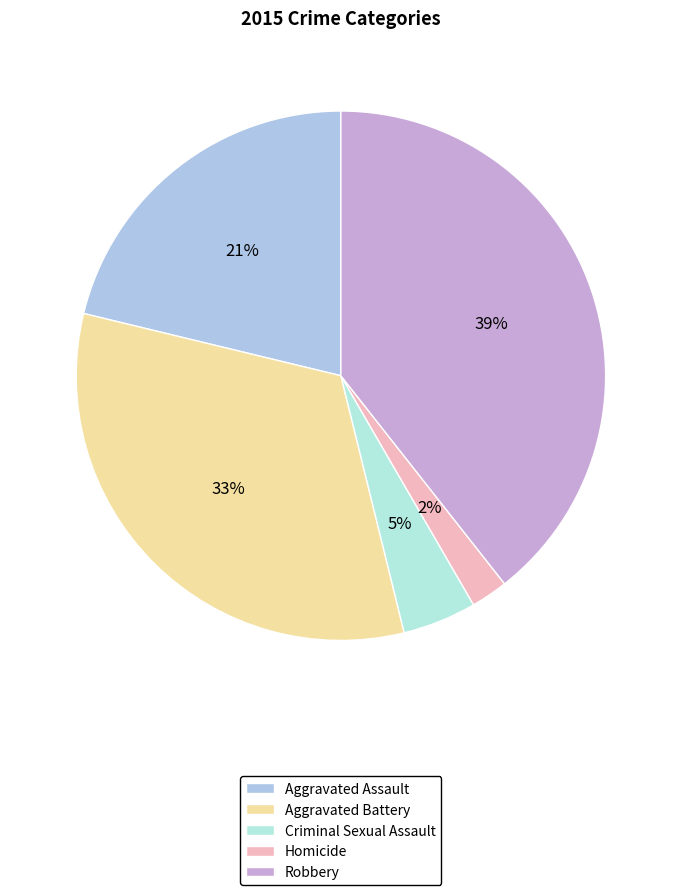

To the nearest percent, what portion does Aggravated Assault represent?

21%